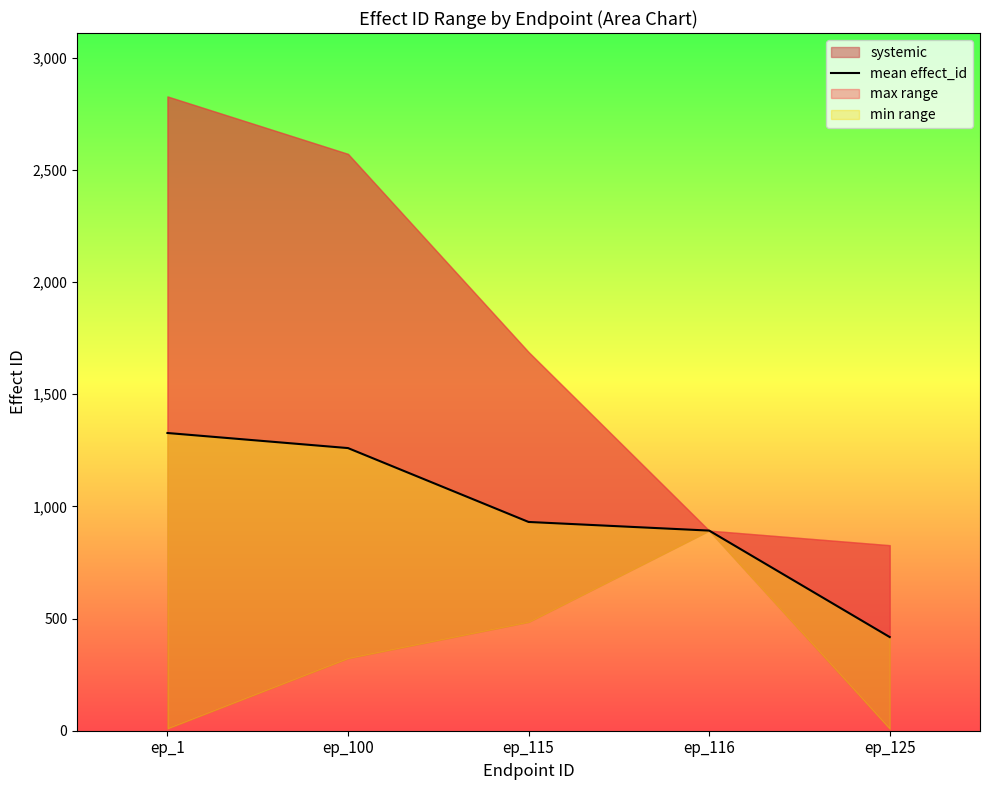

Which has a higher value, ep_1 or ep_125?

ep_1